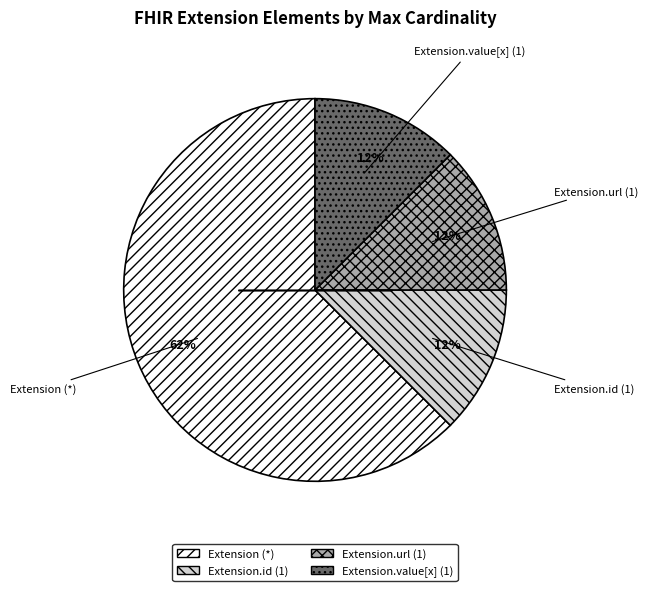

True or false: Extension.url (1) accounts for 1% of the total.

False